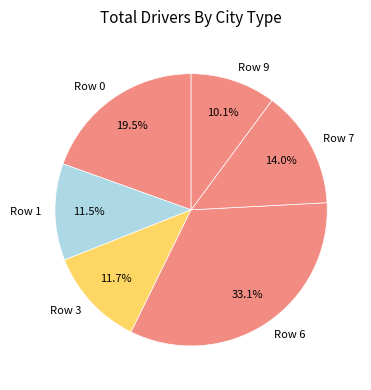

Is Row 6 the majority of the pie?

No